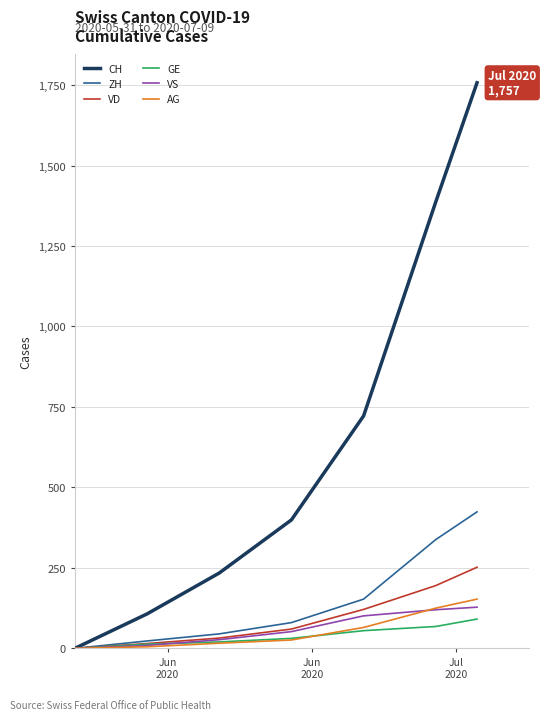

Which series has the largest range (max minus min)?

CH